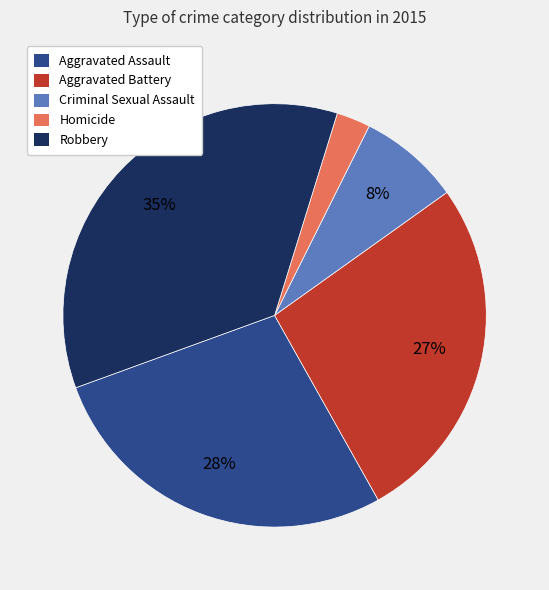

To the nearest percent, what percentage of the pie is Homicide?

3%